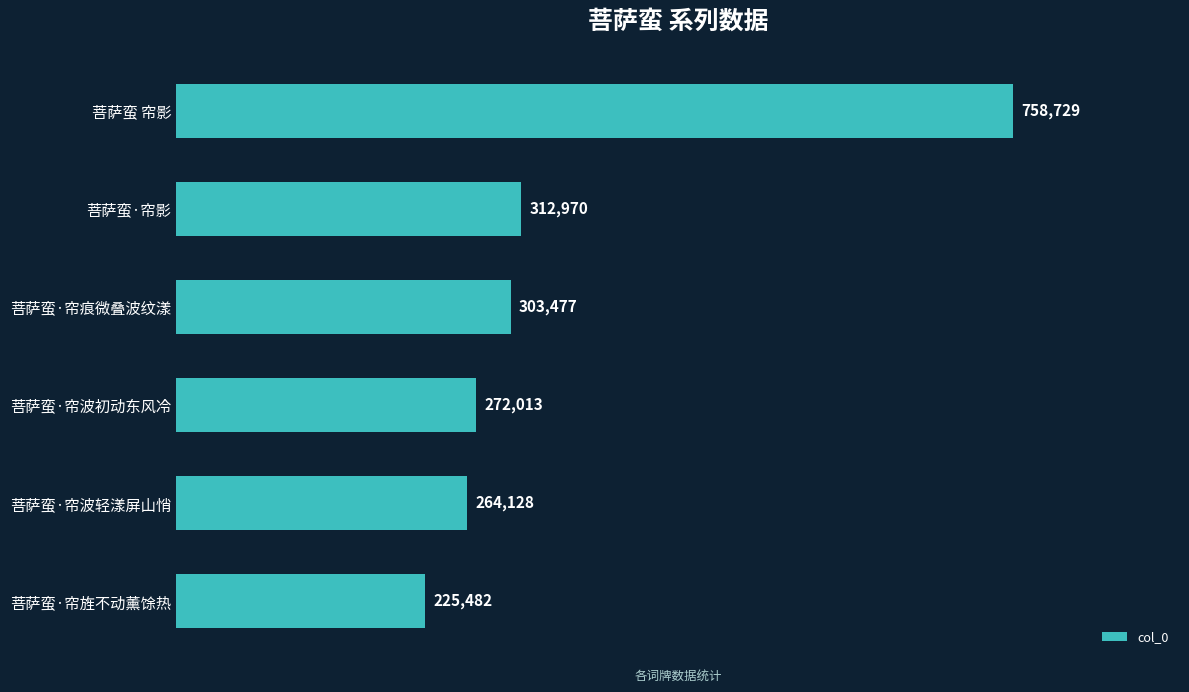

What is the smallest value displayed?

225482